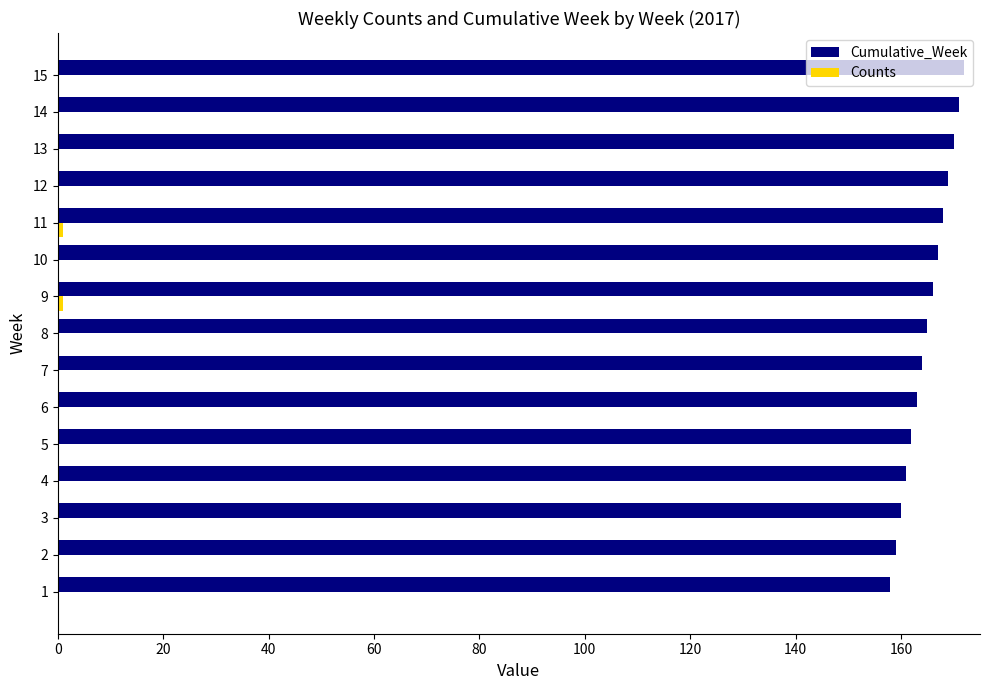

What is the sum of all Cumulative_Week values?

2475